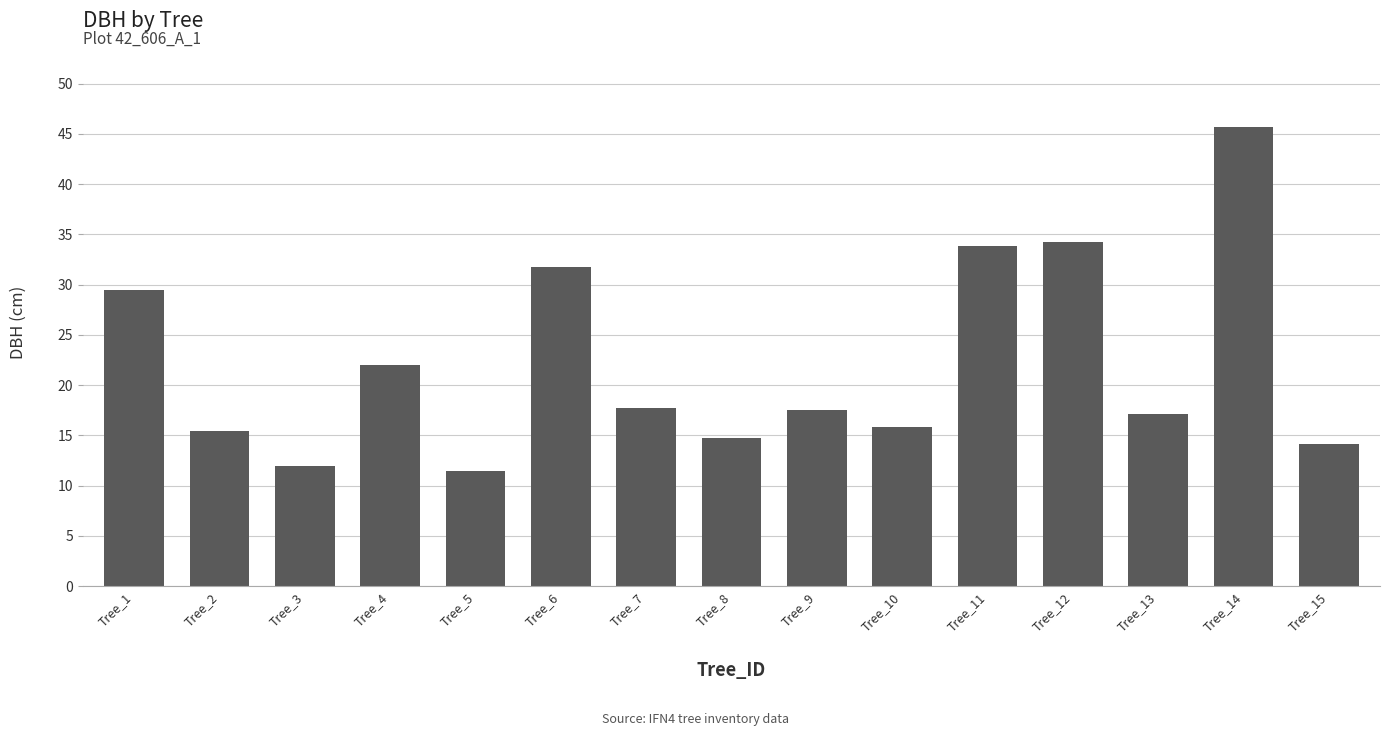

What is the approximate value at Tree_14?

45.7